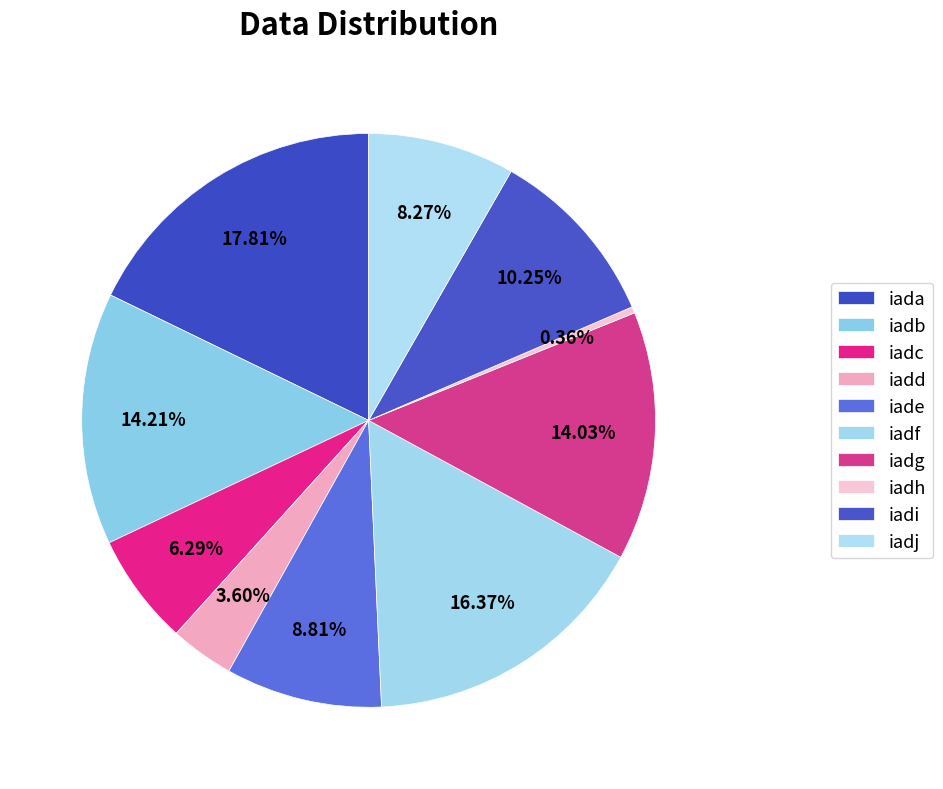

What portion of the pie excludes iade?

91.2%